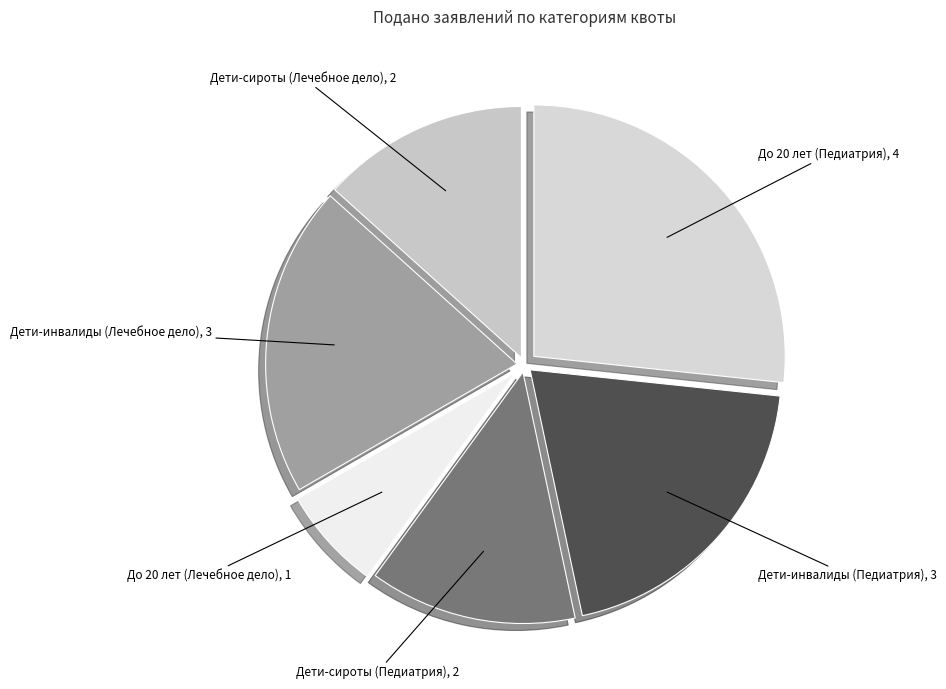

Do До 20 лет (Лечебное дело), 1 and Дети-инвалиды (Педиатрия), 3 together represent more than half of the pie?

No